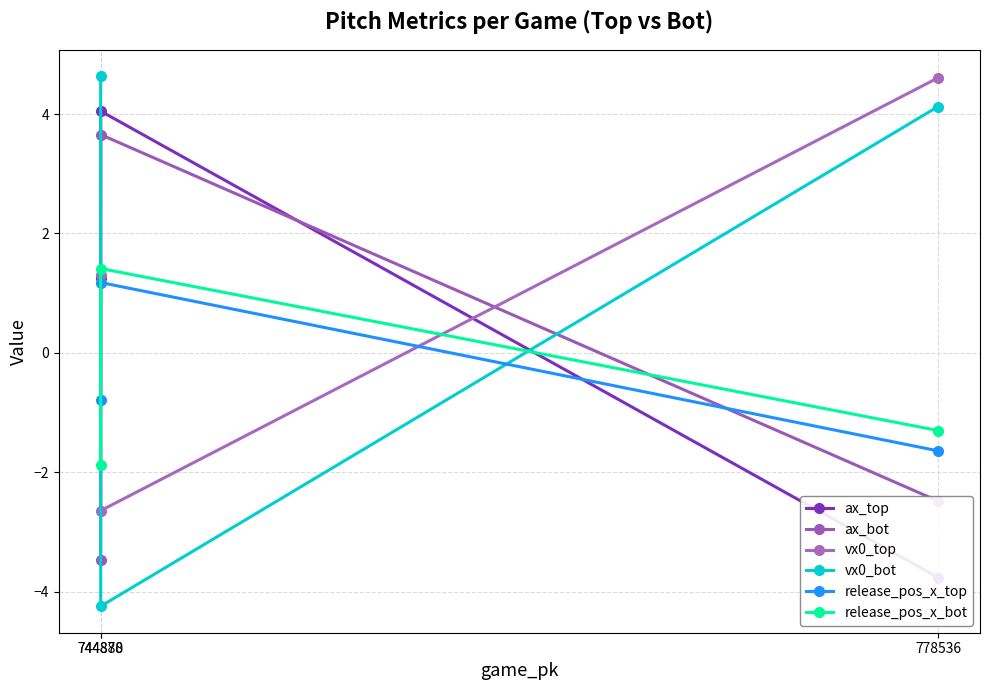

What is the lowest value of the vx0_bot series?

-4.2